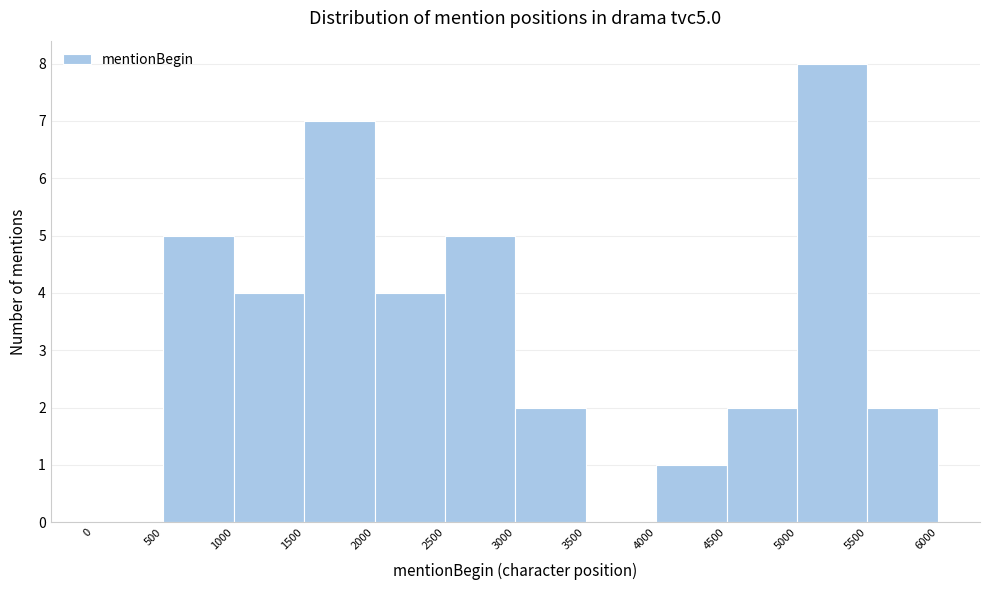

Reading left to right, list every bar in this chart as the range it spans on the x-axis followed by its height. The values are not printed on the chart, so give them approximately, as read against the axis.

0 to 500: 0
500 to 1000: 5
1000 to 1500: 4
1500 to 2000: 7
2000 to 2500: 4
2500 to 3000: 5
3000 to 3500: 2
3500 to 4000: 0
4000 to 4500: 1
4500 to 5000: 2
5000 to 5500: 8
5500 to 6000: 2